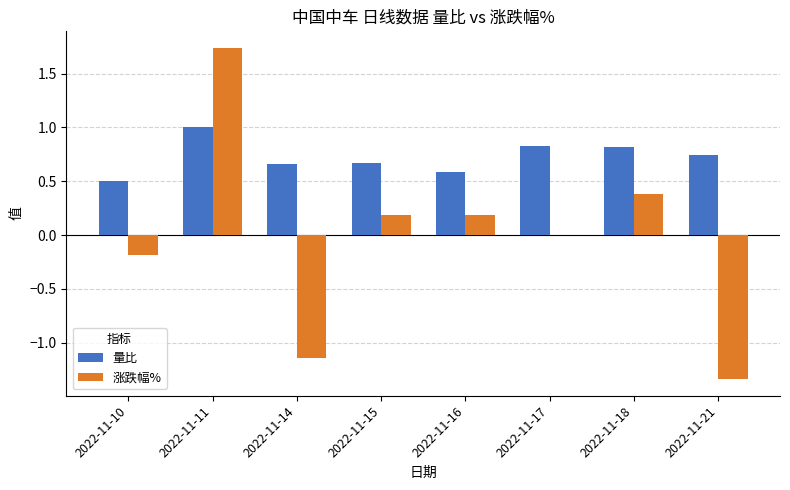

At which label does 涨跌幅% first exceed 0?

2022-11-11